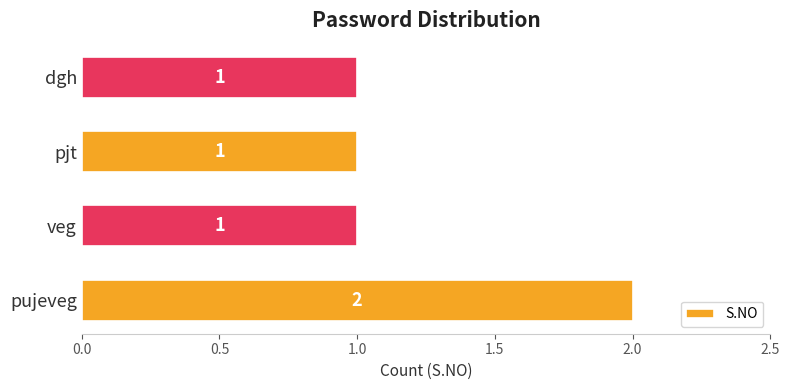

Is it true that the value at pujeveg is 3?

False